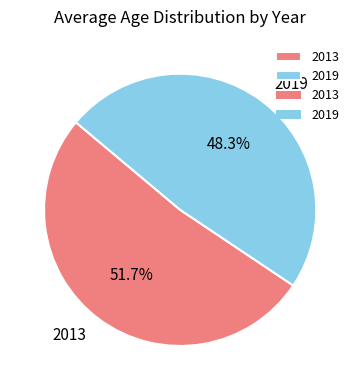

How much of the chart is everything except 2019?

51.7%